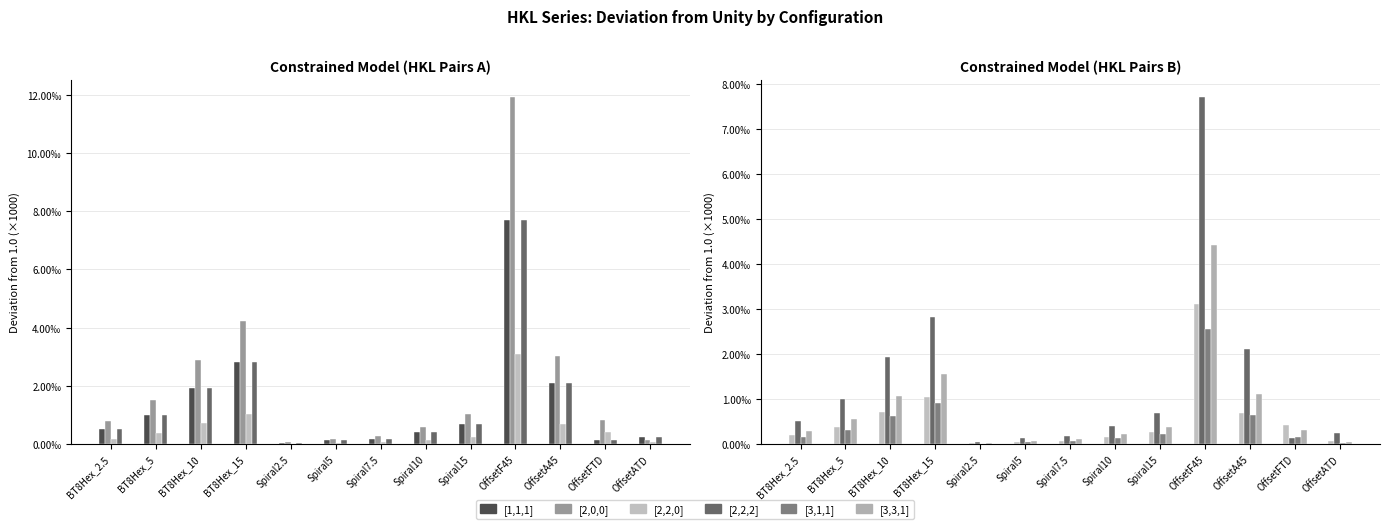

What is the average value of the [3,3,1] series?

0.8